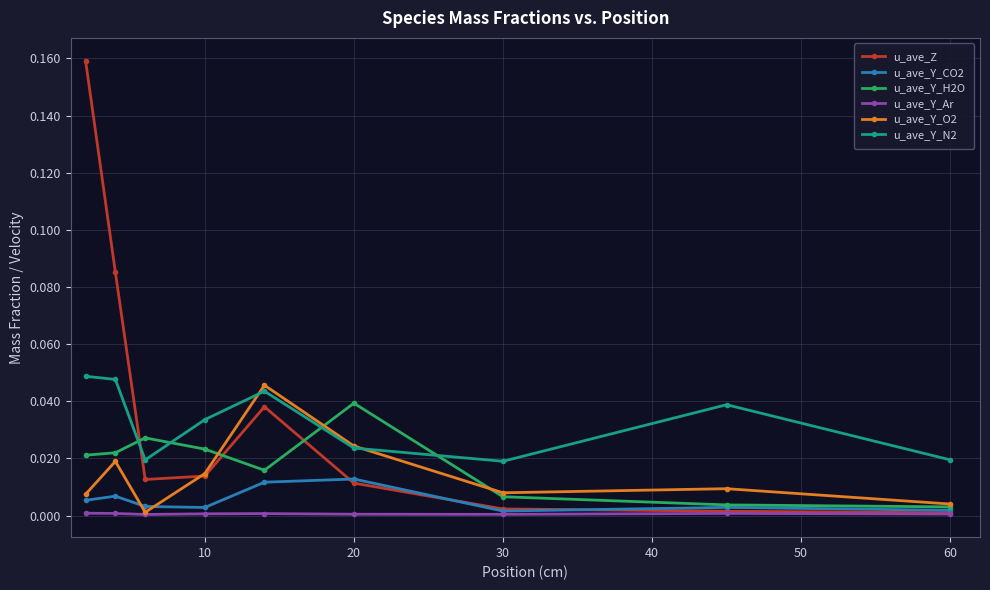

True or false: u_ave_Z has more than 2 points higher than both neighbors.

False